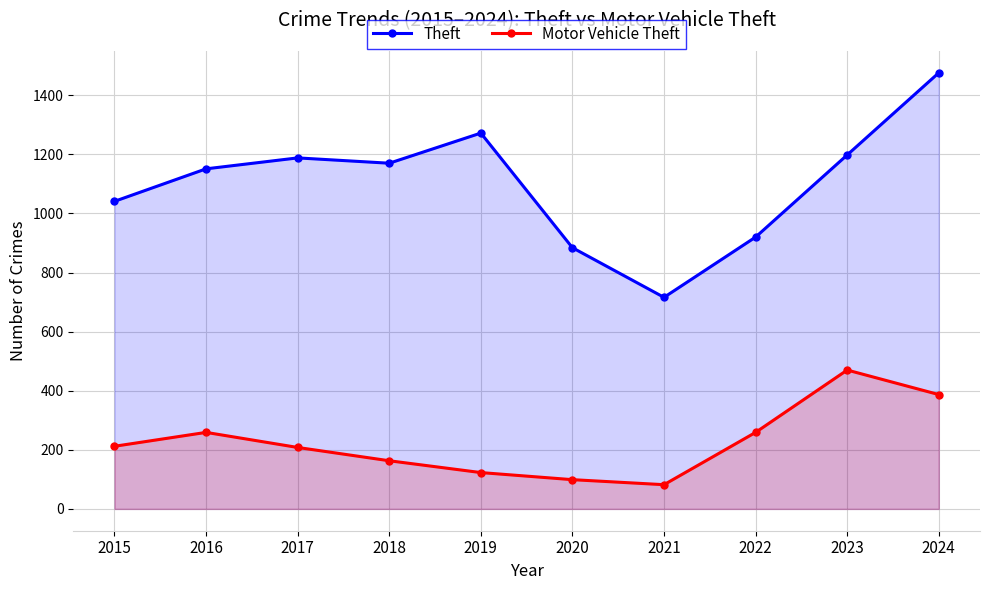

At which category does the chart reach its peak across all series?

2024